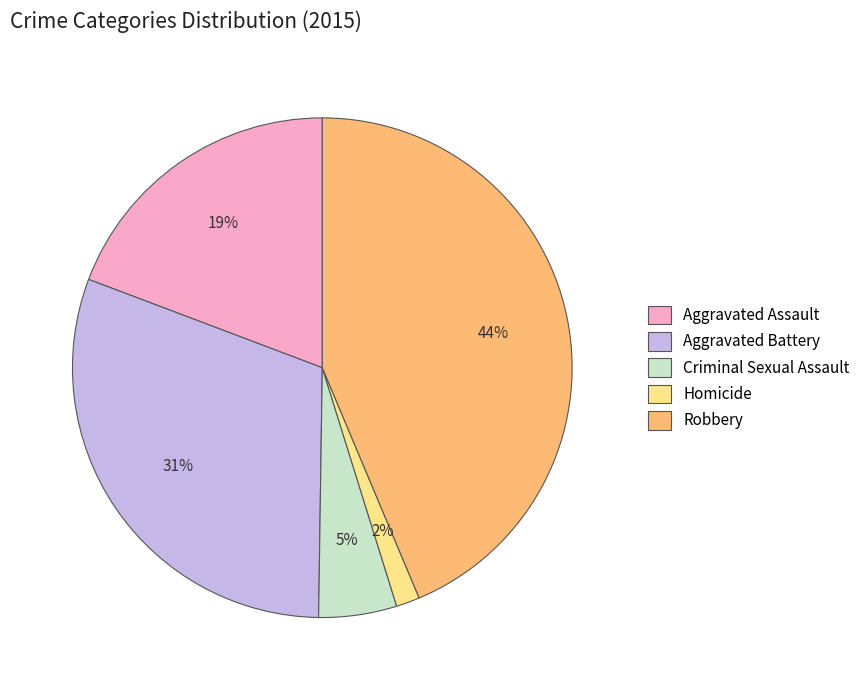

Which slice is the largest?

Robbery